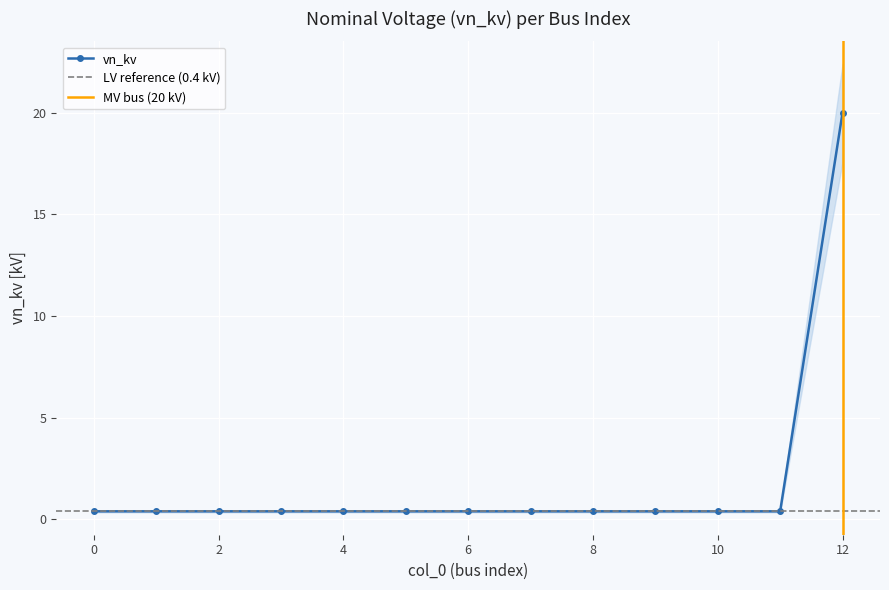

How many lines are shown in the chart?

1